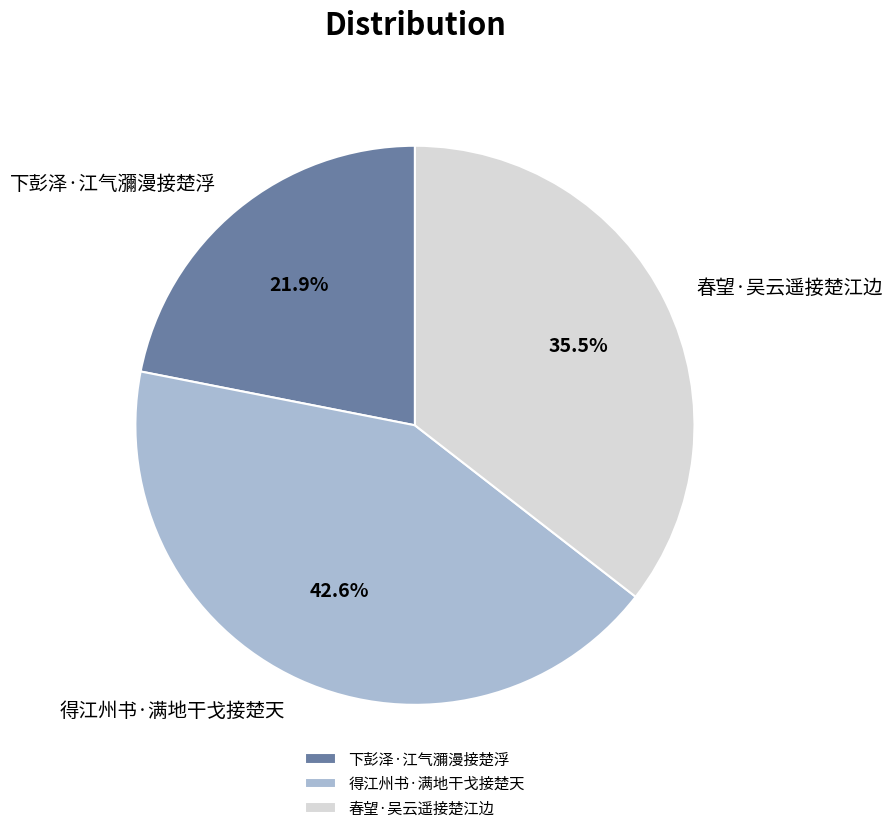

Does any single category account for the majority?

No